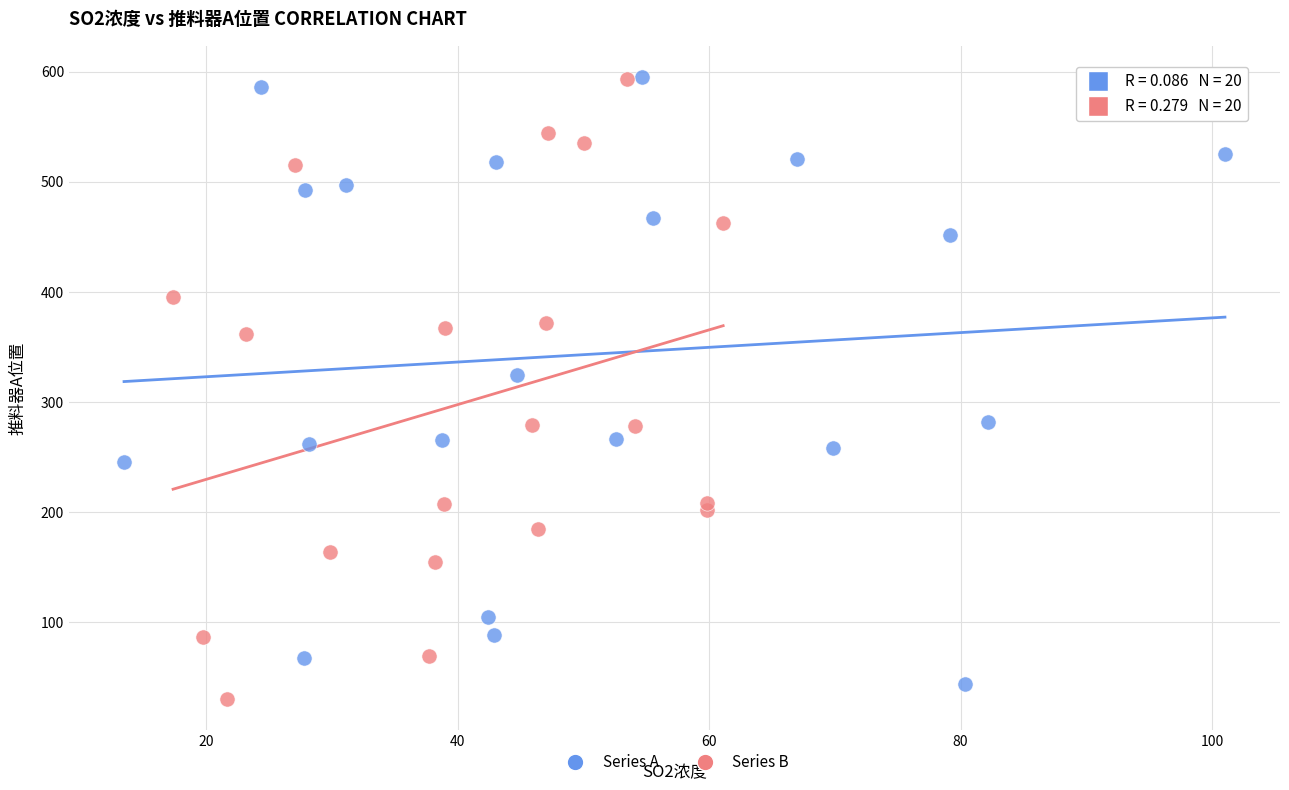

What are all the series names shown in the legend?

Series A, Series B